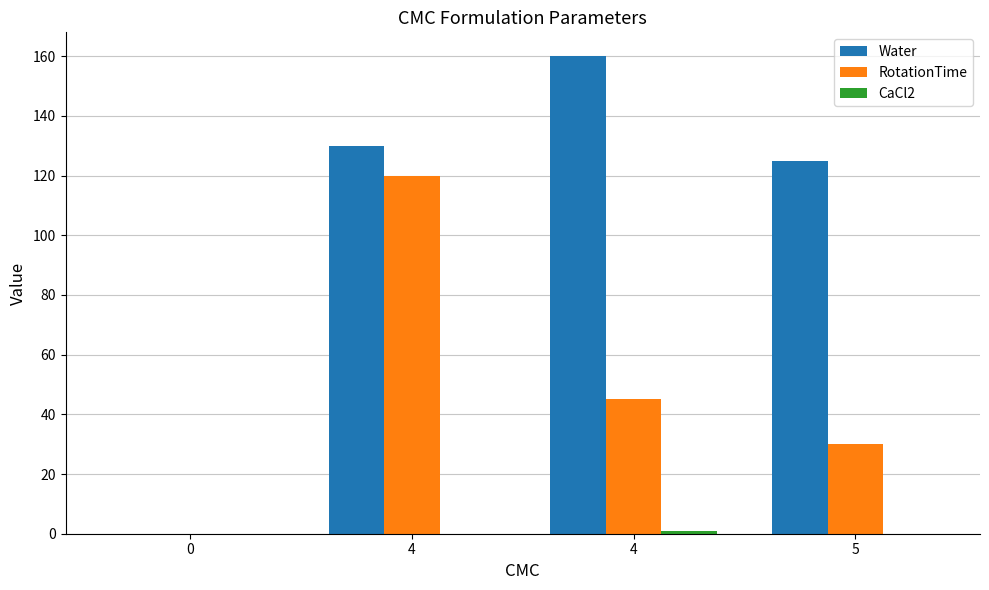

How many groups of bars are there?

4